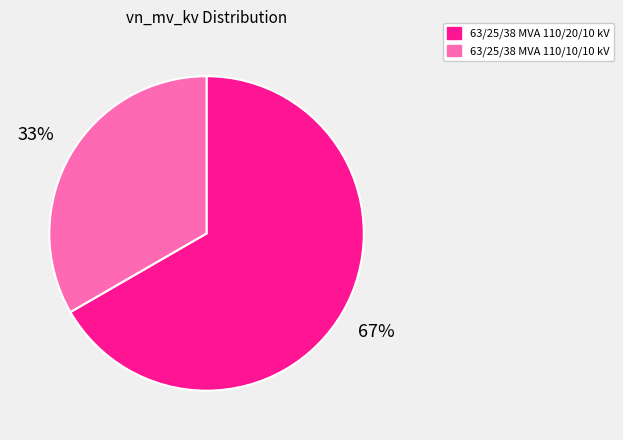

To the nearest percent, what is the average slice percentage?

50%